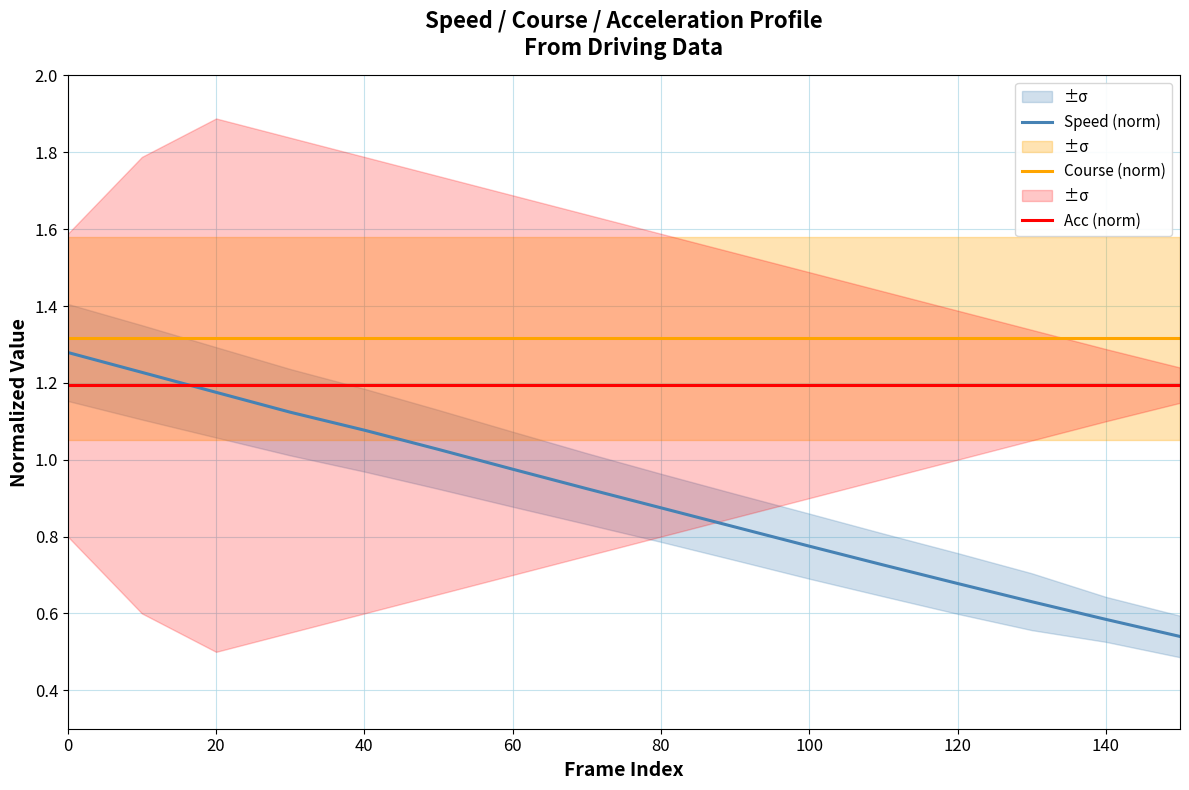

What are all the series names shown in the legend?

Speed (norm), Course (norm), Acc (norm)